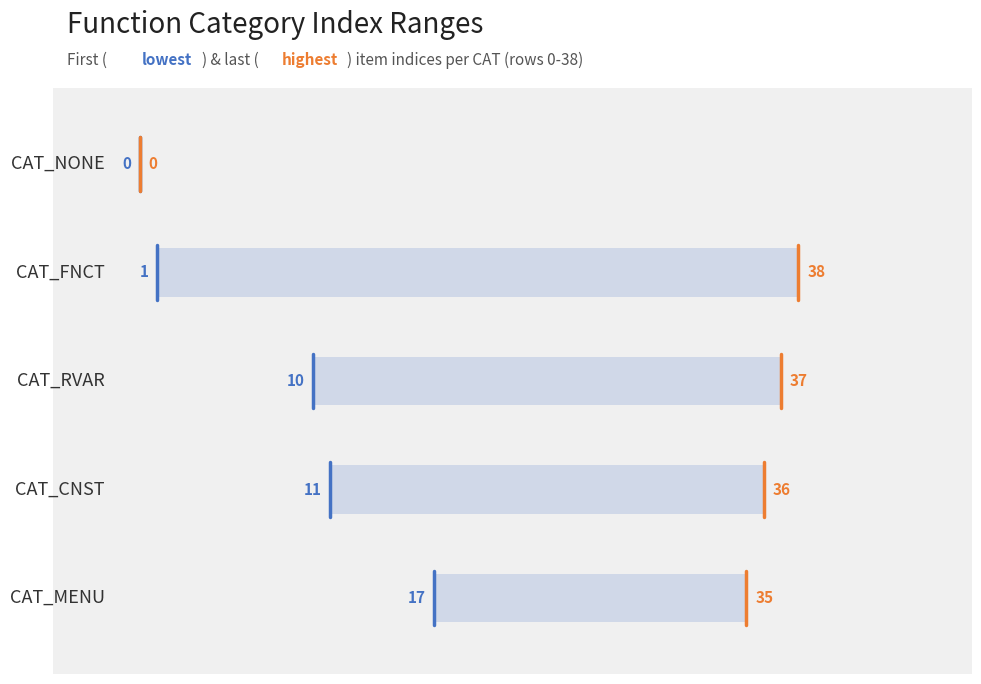

Are the bars grouped side by side (vs. stacked)?

Yes